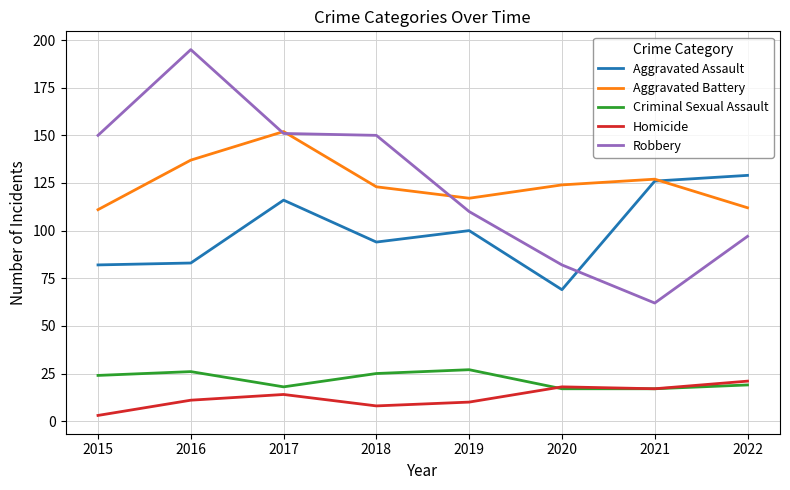

How many lines are shown in the chart?

5